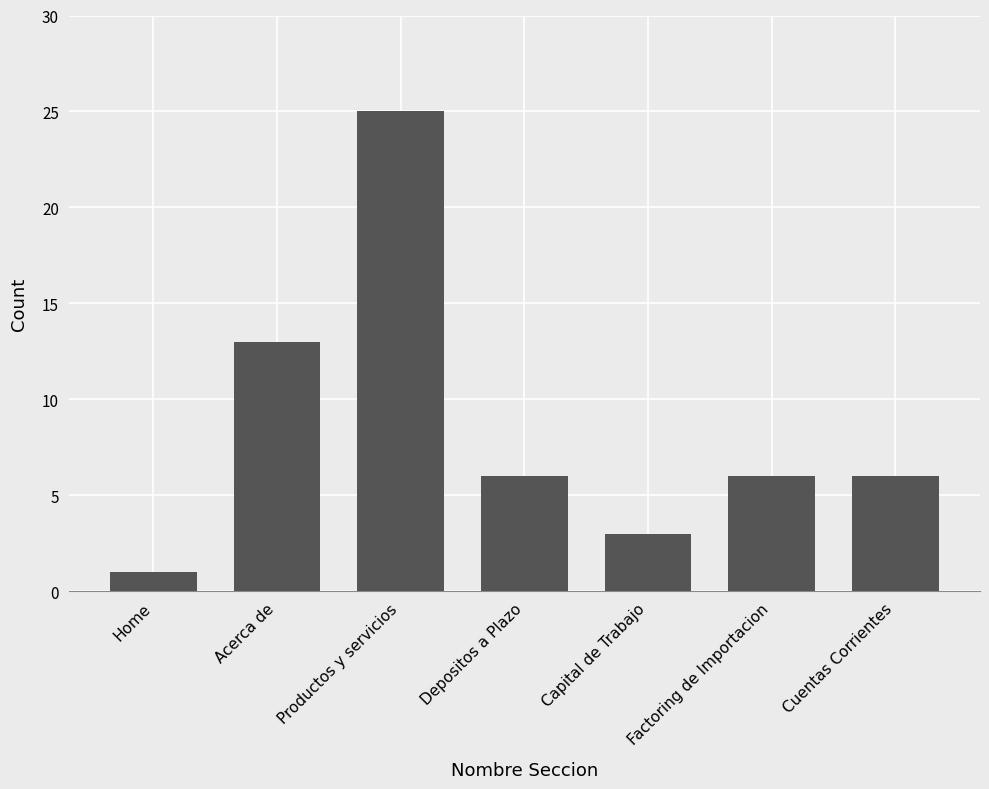

Does the chart contain stacked bars?

No